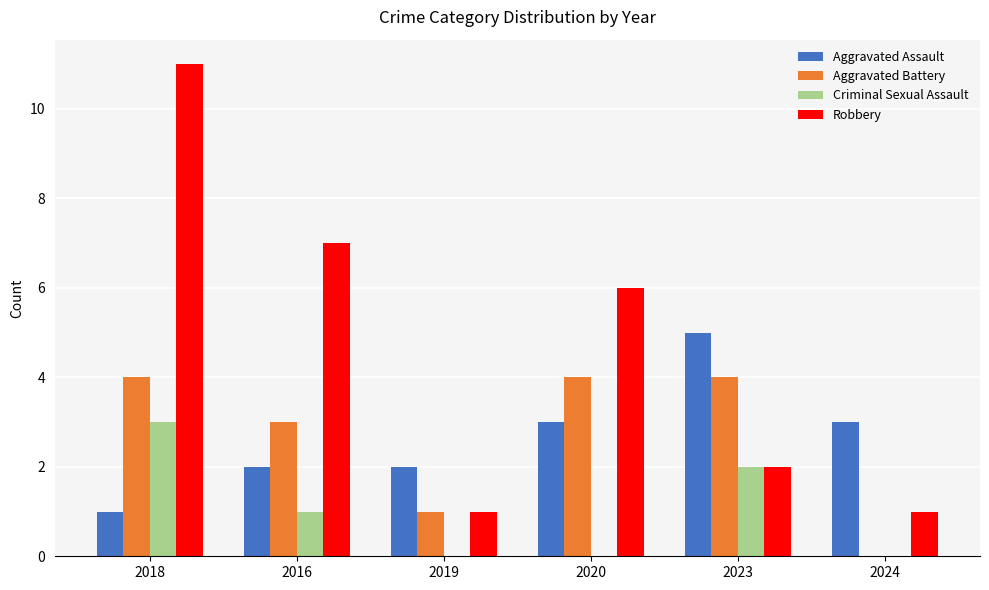

What is the highest value of the Criminal Sexual Assault series?

3